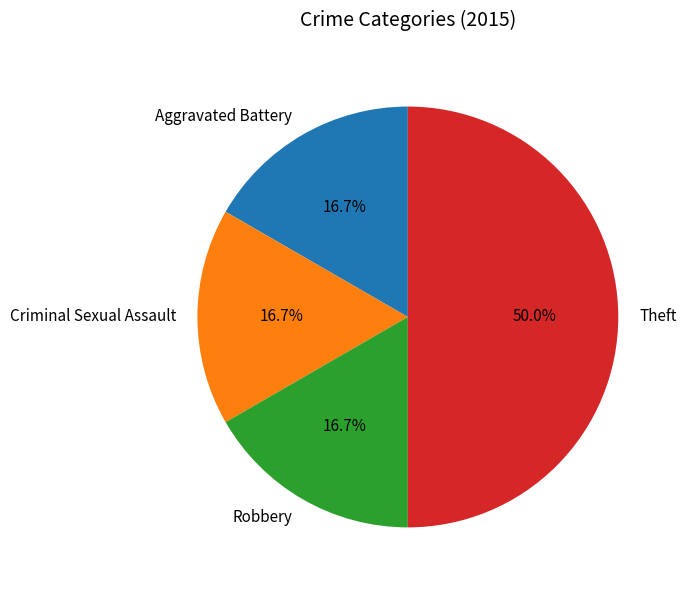

Is it true that Theft is 50% of the pie?

True